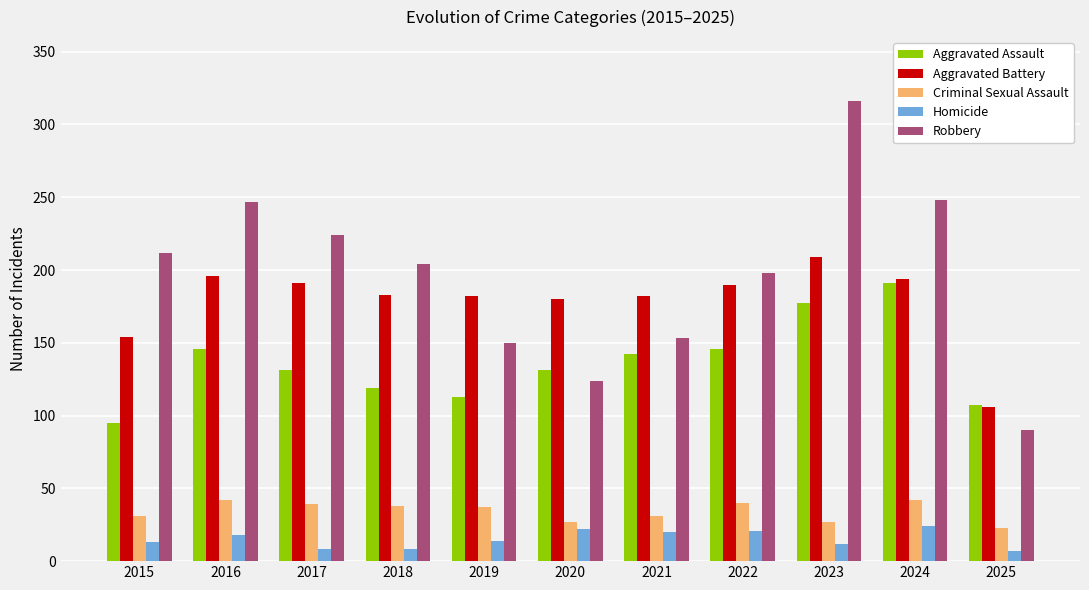

Is the value of Aggravated Assault at 2016 greater than the value of Robbery at 2023?

No